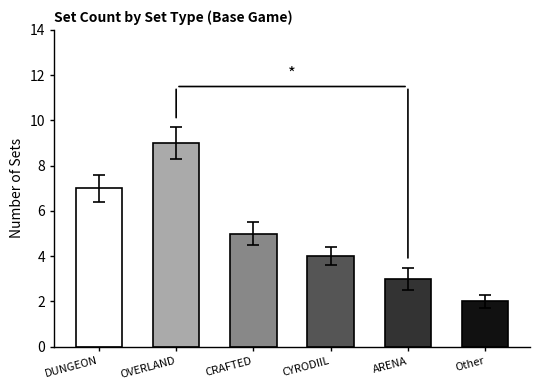

The value at CYRODIIL is 7. True or false?

False